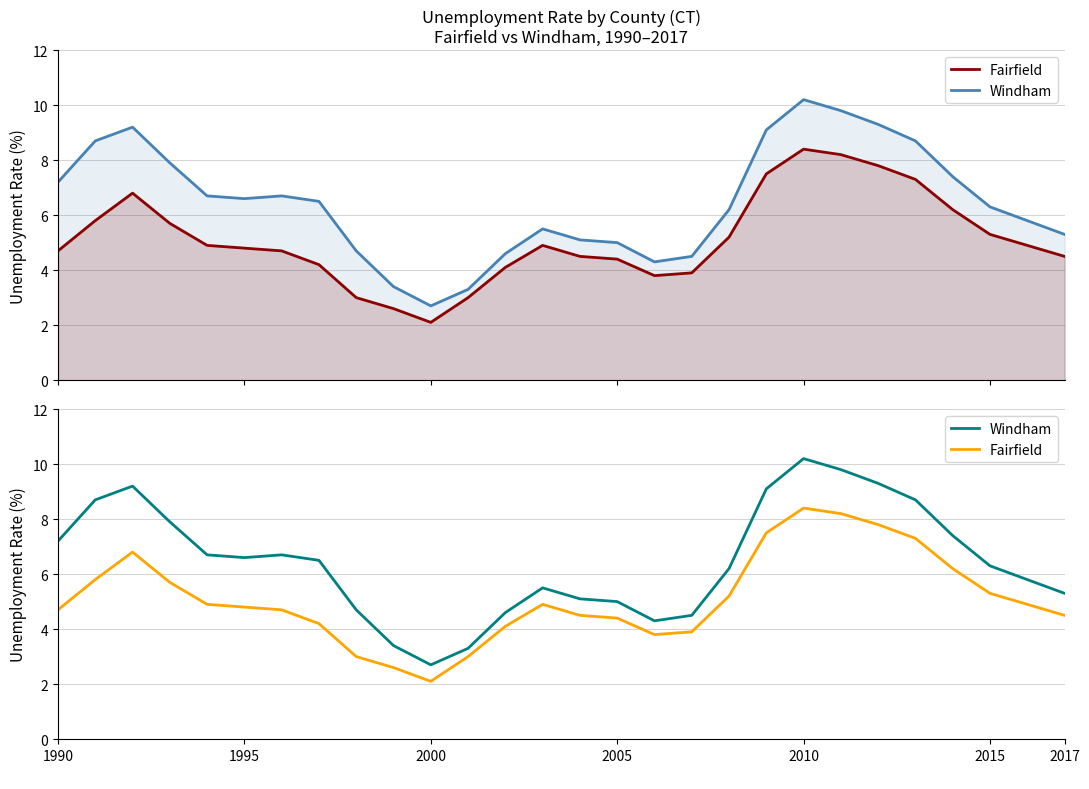

True or false: Windham and Fairfield intersect in this chart.

False